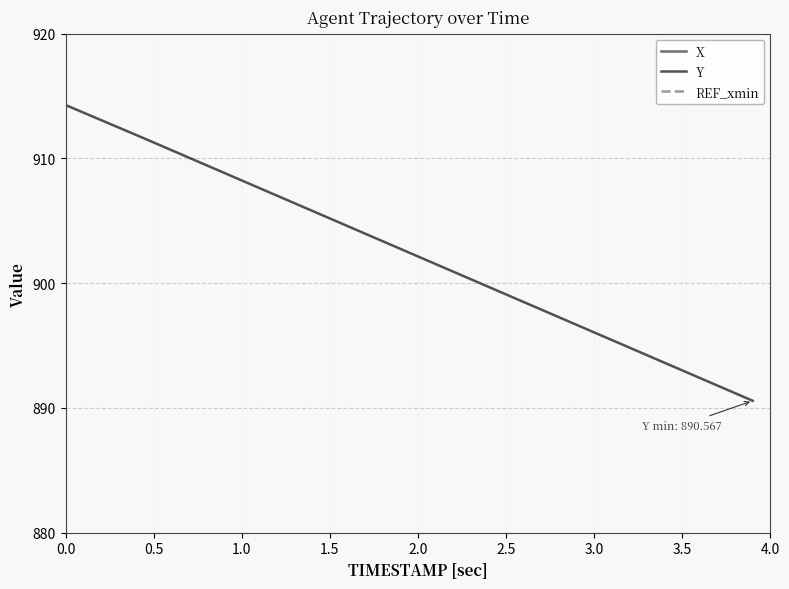

What is the highest value of the Y series?

914.3